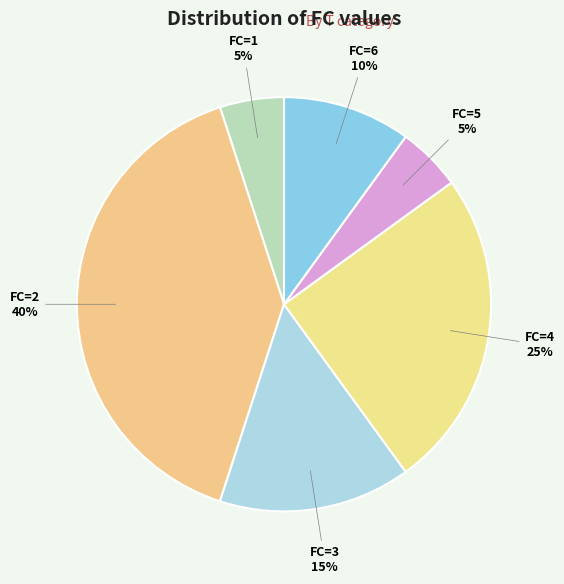

True or false: FC=2 accounts for 50% of the total.

False